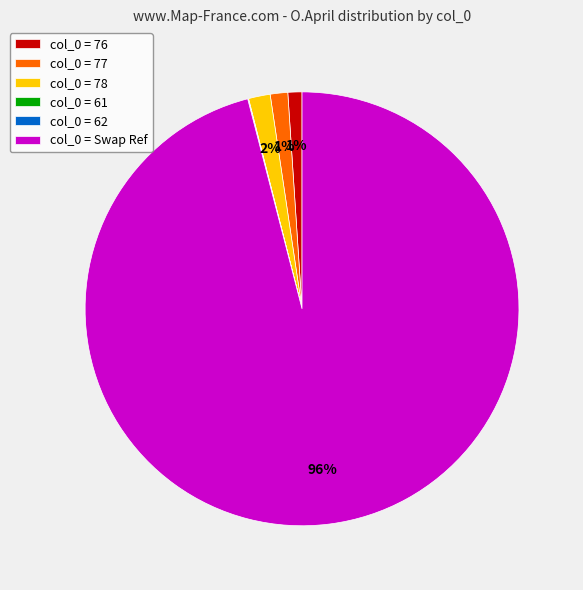

To the nearest percent, what is the average slice percentage?

17%